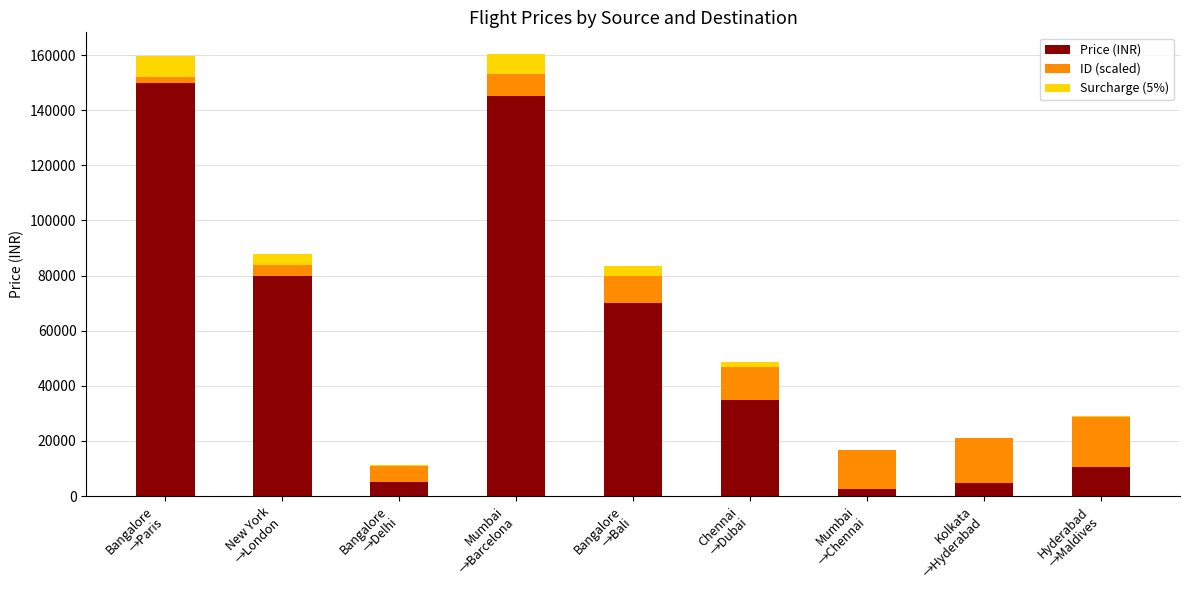

How many data points does each series have?

9